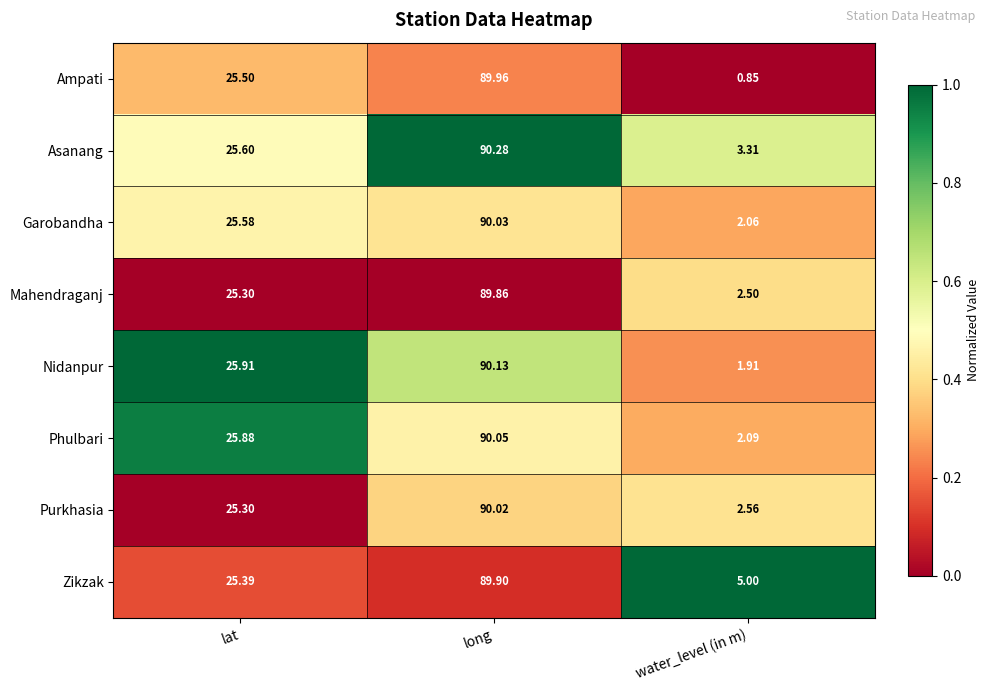

Which series changed the most between long and water_level (in m)?

Ampati